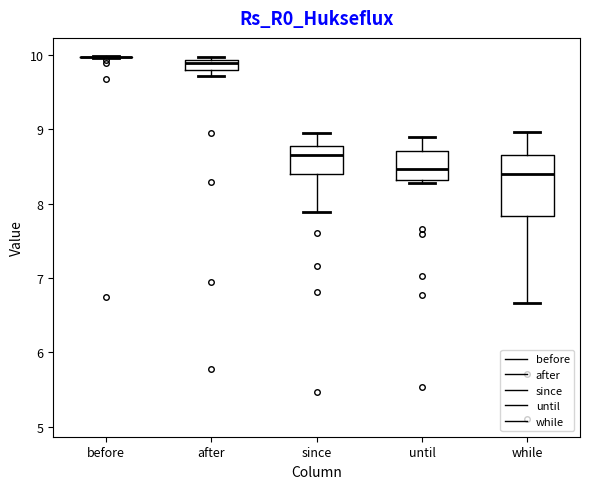

Which box is the tallest, from its lower edge to its upper edge?

while